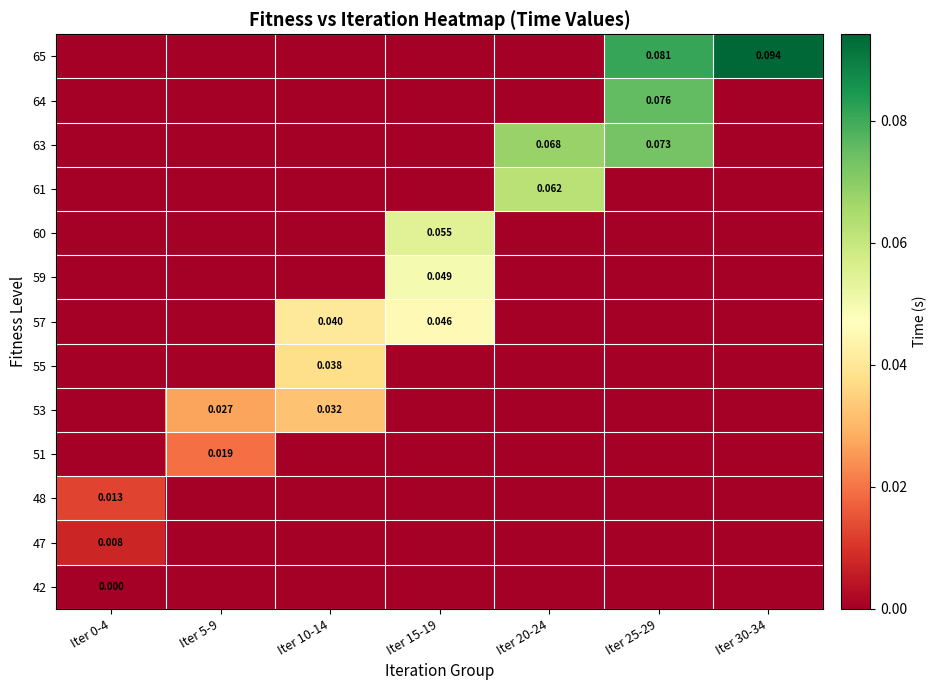

What is the total value across all series at Iter 20-24?

0.1